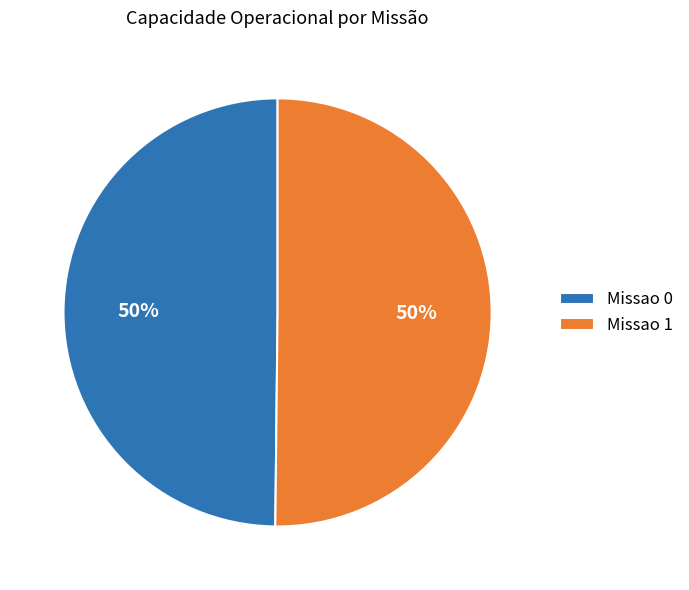

Is it true that Missao 0 is 50% of the pie?

True